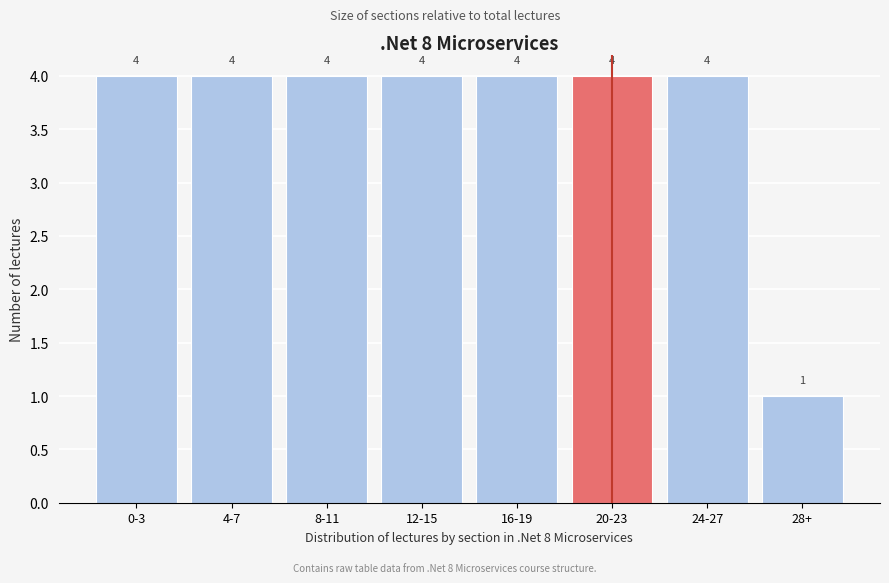

Reading left to right, extract all data points from this chart.

0-3=4	4-7=4	8-11=4	12-15=4	16-19=4	20-23=4	24-27=4	28+=1